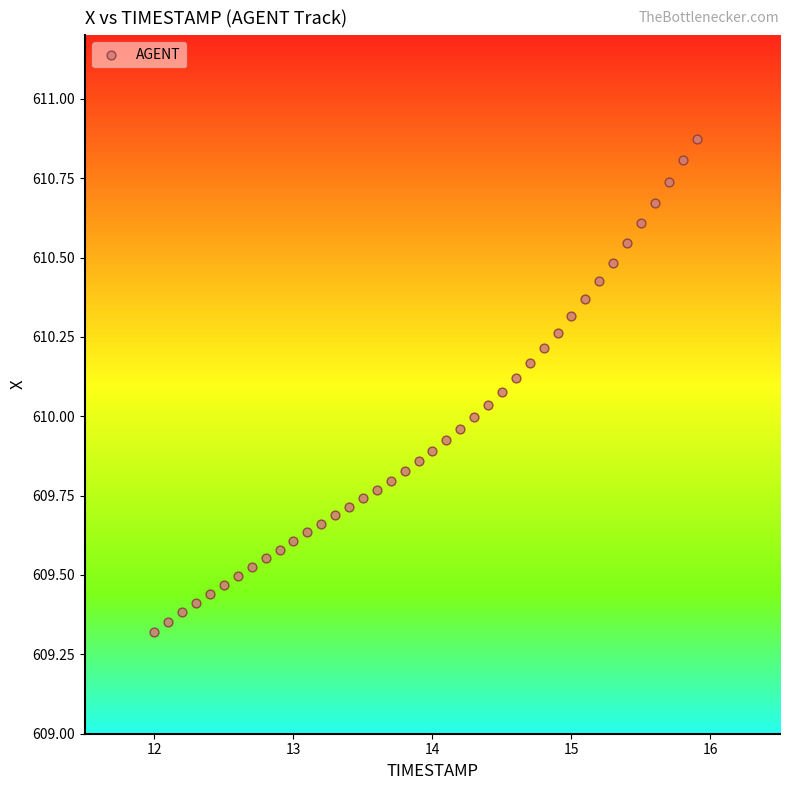

What is the range of X values (max minus min)?

3.9